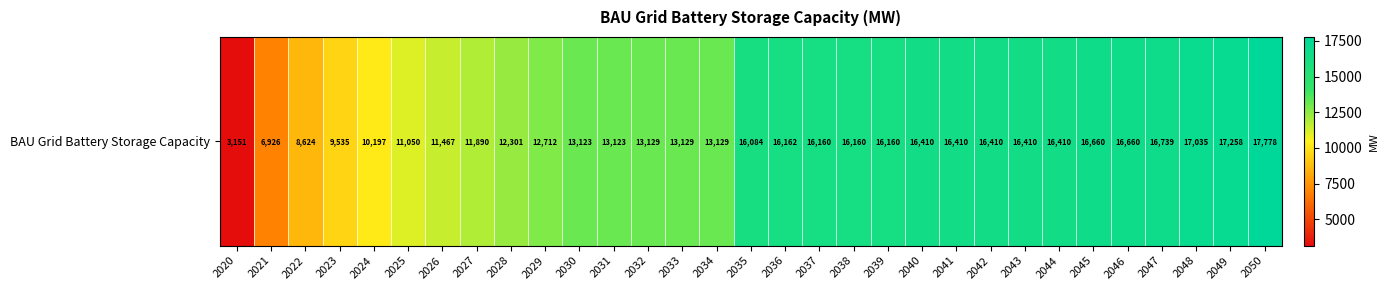

At which label does the data first exceed 16083?

2035